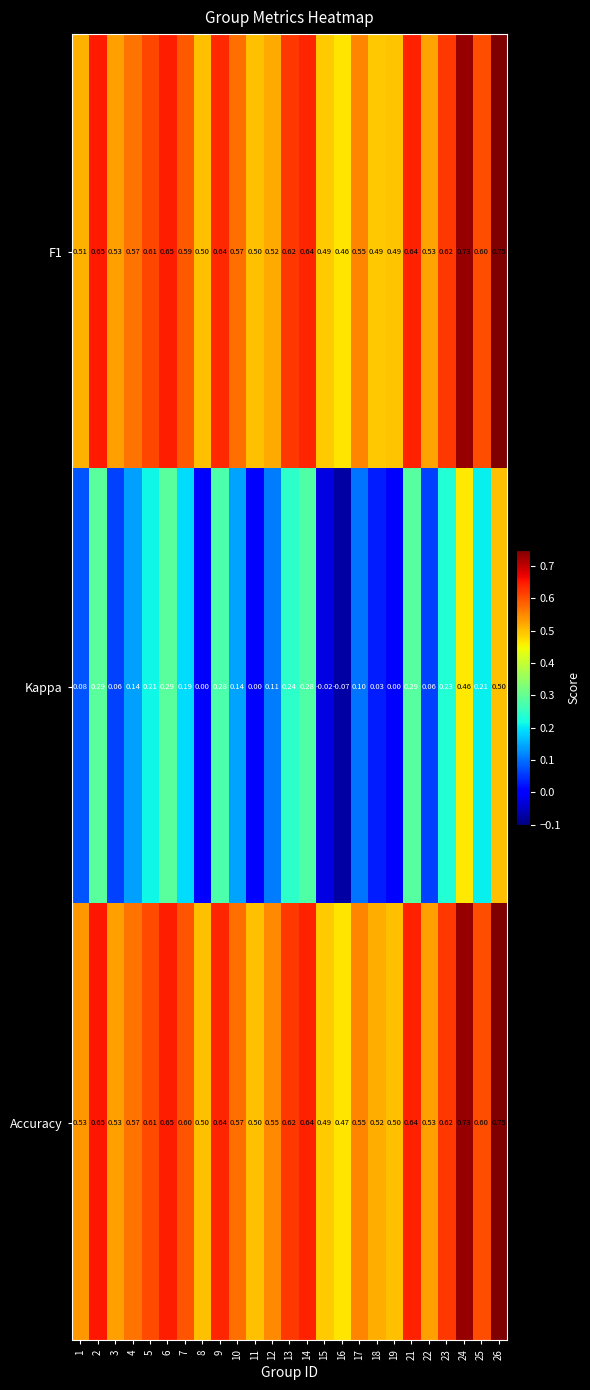

Is the value of F1 at 10 greater than the value of Kappa at 15?

Yes